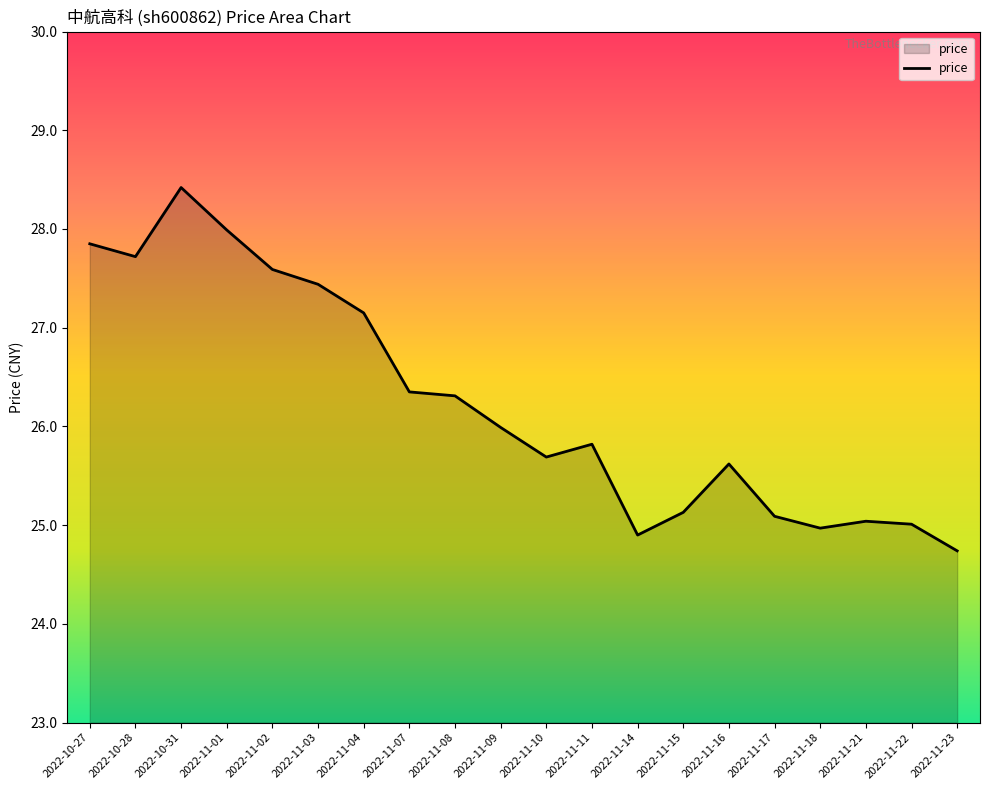

What position from the right is 2022-11-21?

3